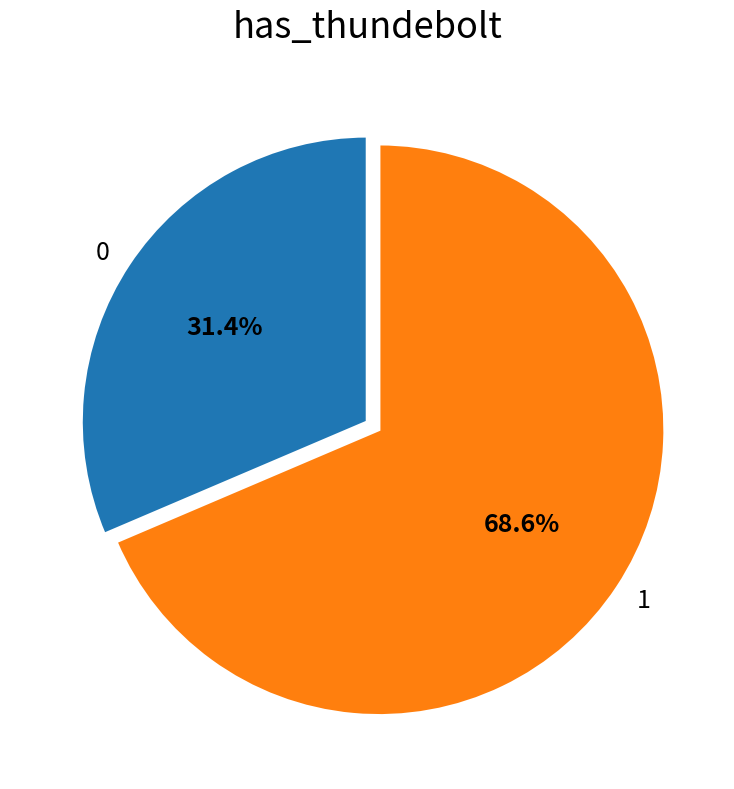

What percentage is NOT represented by 1?

31.4%